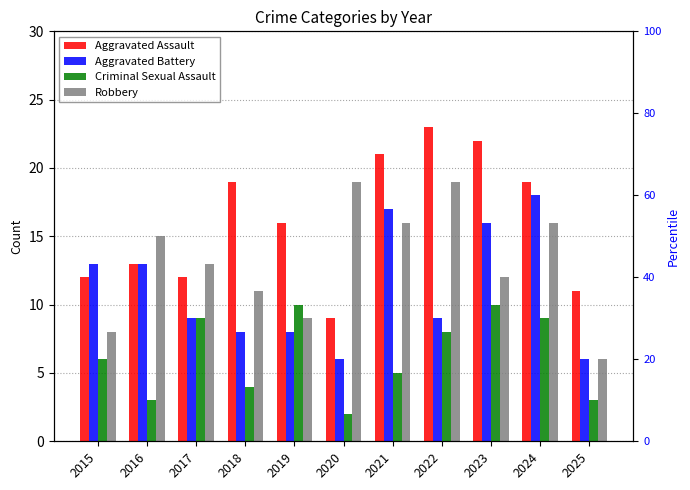

Is the value of Aggravated Assault at 2021 greater than the value of Aggravated Battery at 2021?

Yes